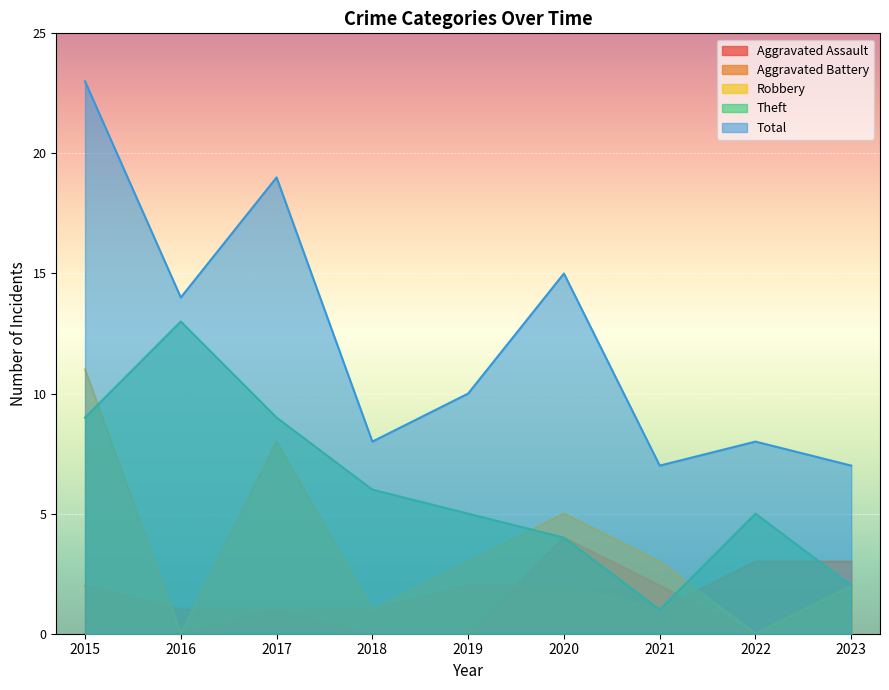

Is it true that Aggravated Battery equals 5 at 2023?

False